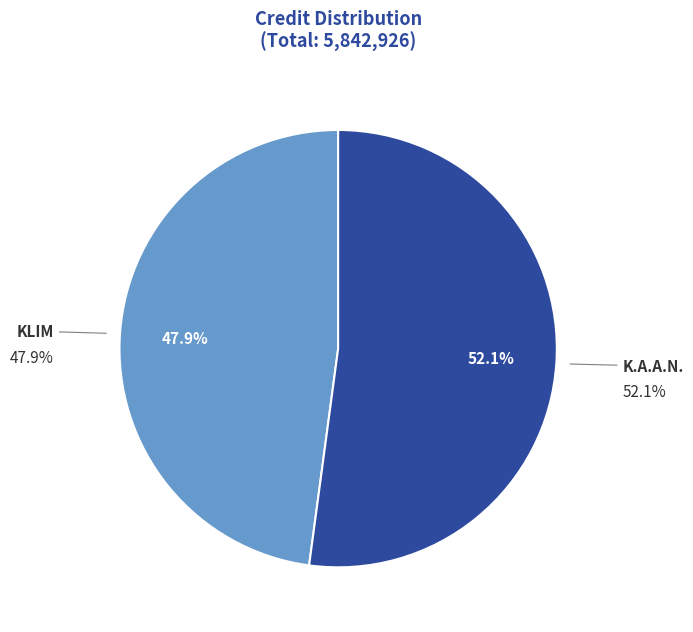

What is the smallest slice in the pie chart?

KLIM